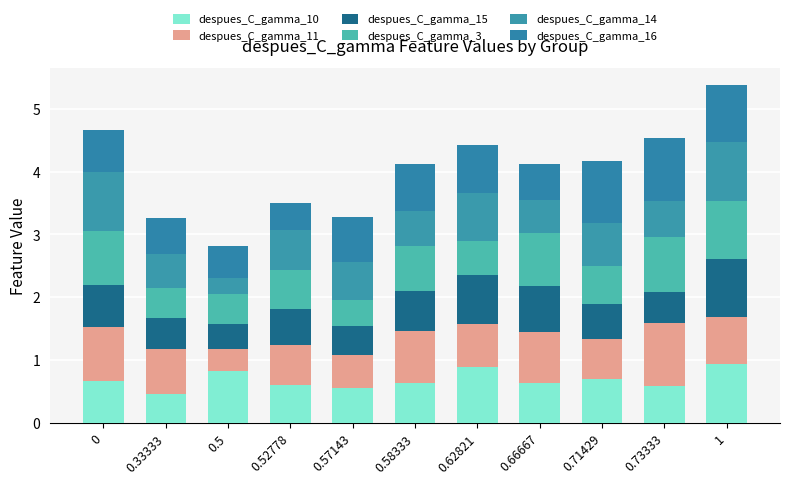

At 0.71429, list the series in order from smallest to largest.

despues_C_gamma_15, despues_C_gamma_3, despues_C_gamma_11, despues_C_gamma_14, despues_C_gamma_10, despues_C_gamma_16